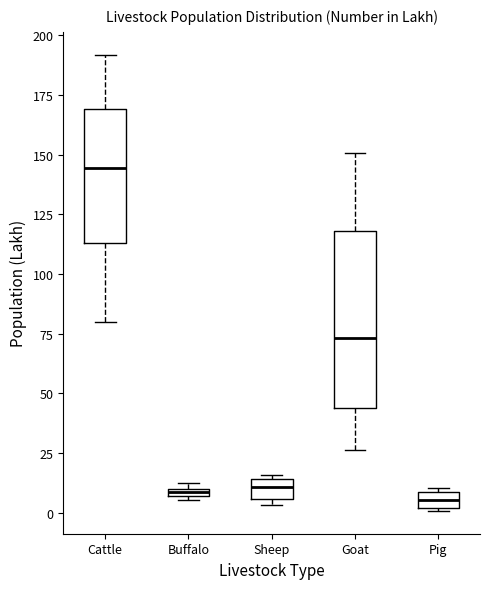

Comparing the boxes themselves (not the whiskers), which one is the tallest?

Goat